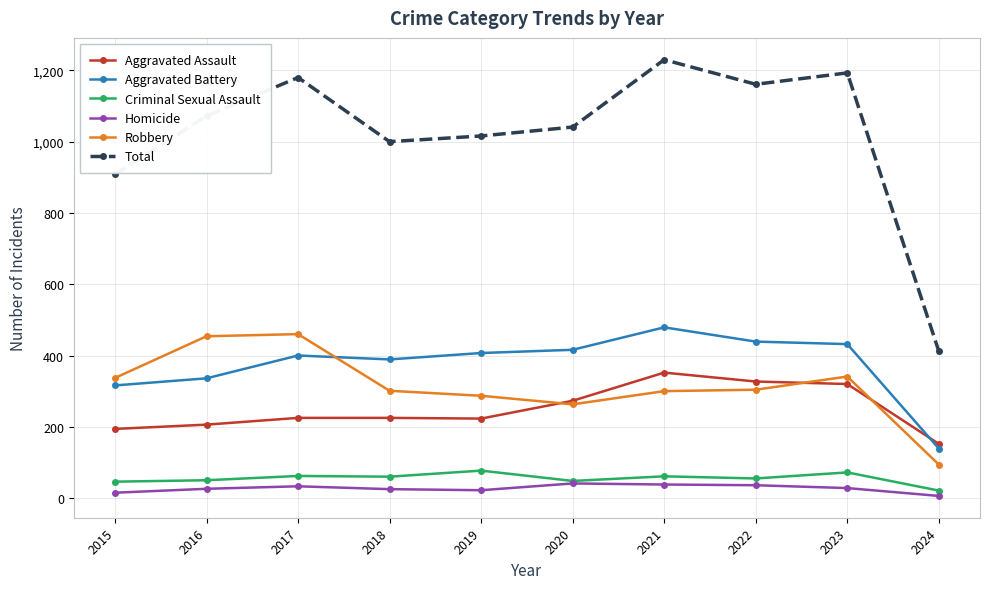

True or false: Aggravated Battery and Total intersect in this chart.

False